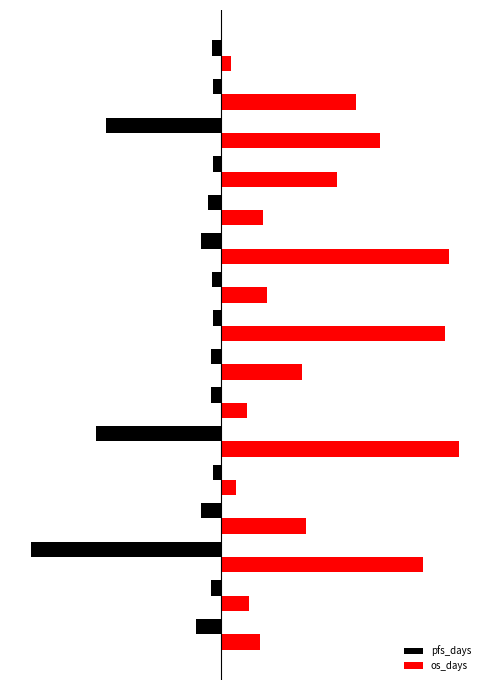

Rank the series by their maximum value, from highest to lowest.

os_days, pfs_days